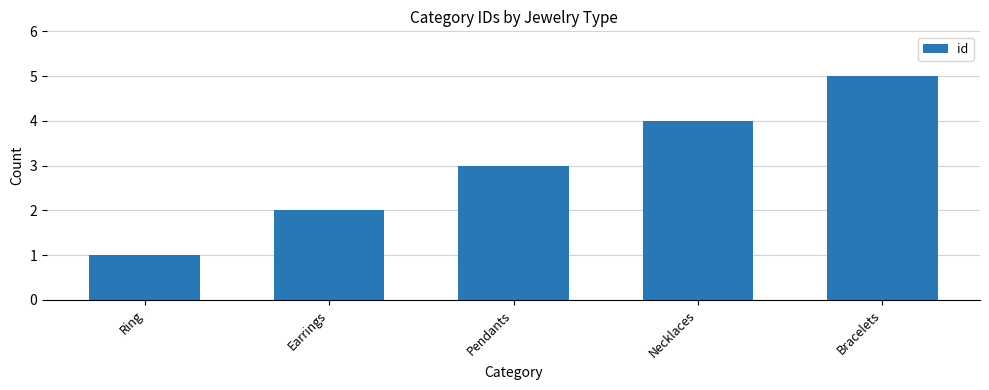

At which category does the chart reach its peak across all series?

Bracelets